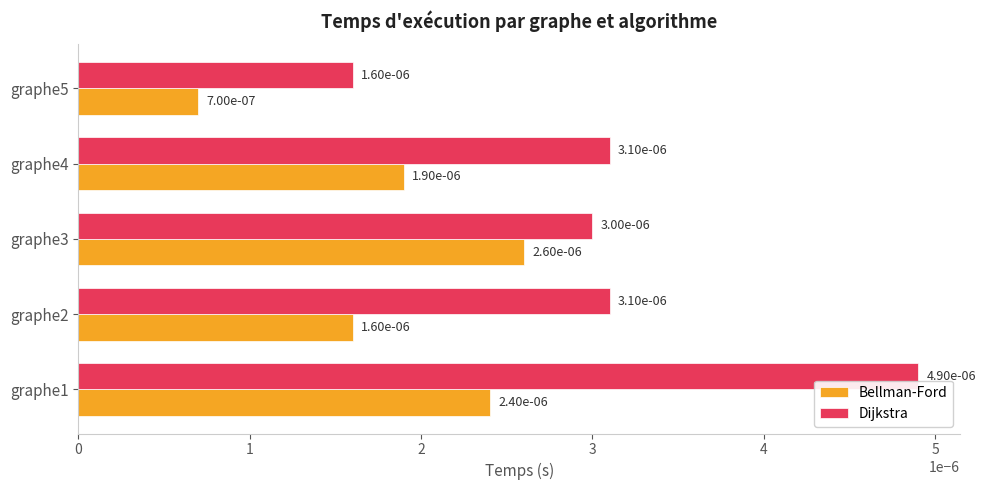

At how many categories does at least one series exceed 0?

5